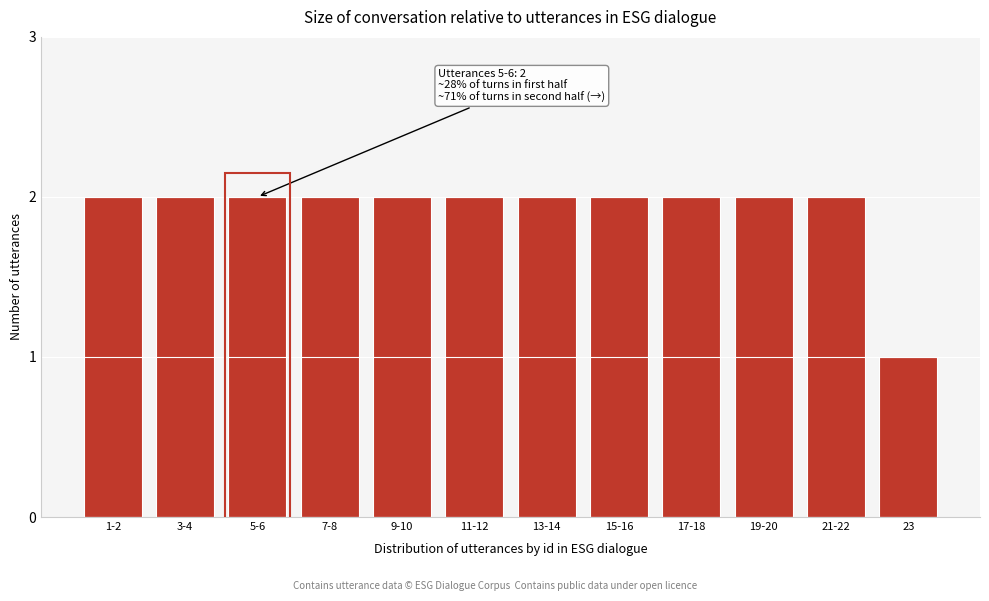

Reading right to left, list all the values displayed in this chart.

1	2	2	2	2	2	2	2	2	2	2	2